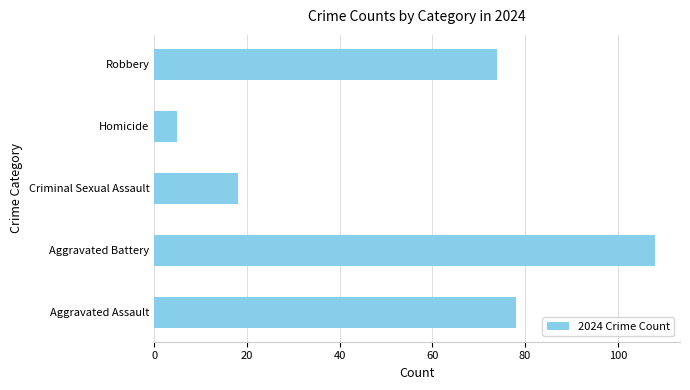

At which label is the value closest to 56?

Robbery